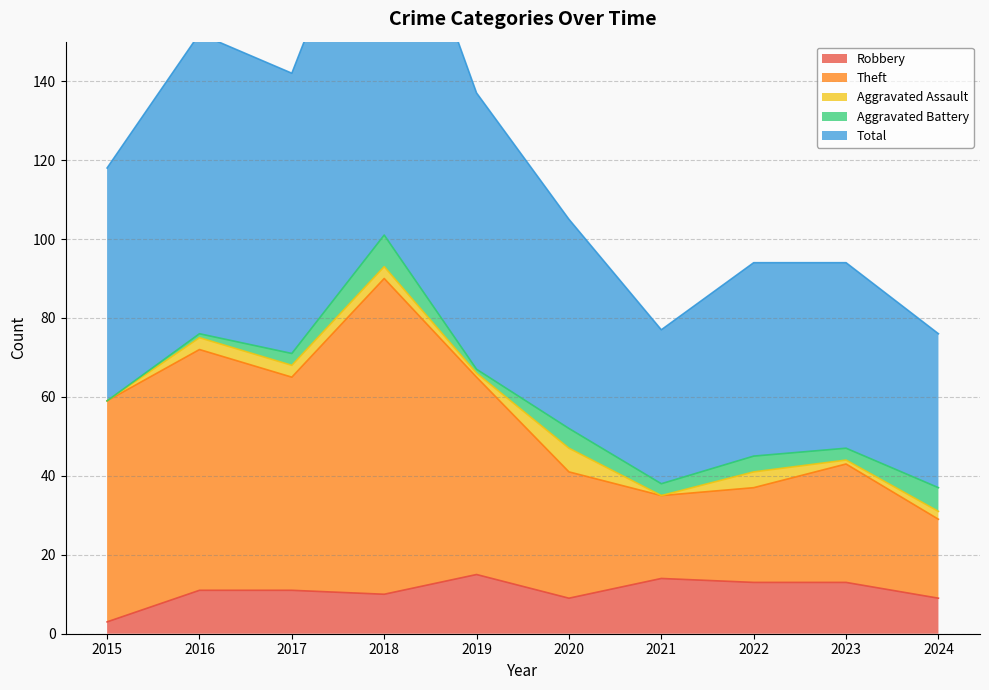

Where is Total nearest to the value 139?

2019